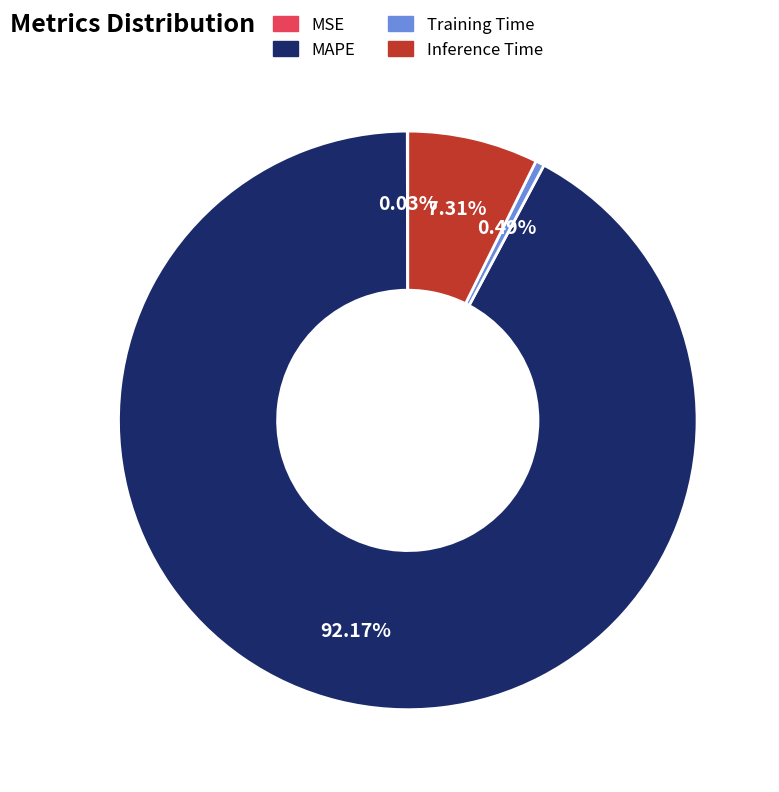

Which slice represents more than half of the pie?

MAPE